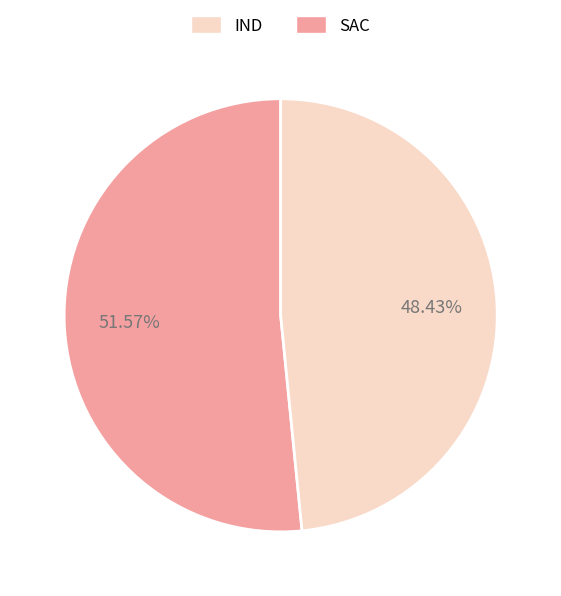

Rank the categories by value from highest to lowest.

SAC, IND